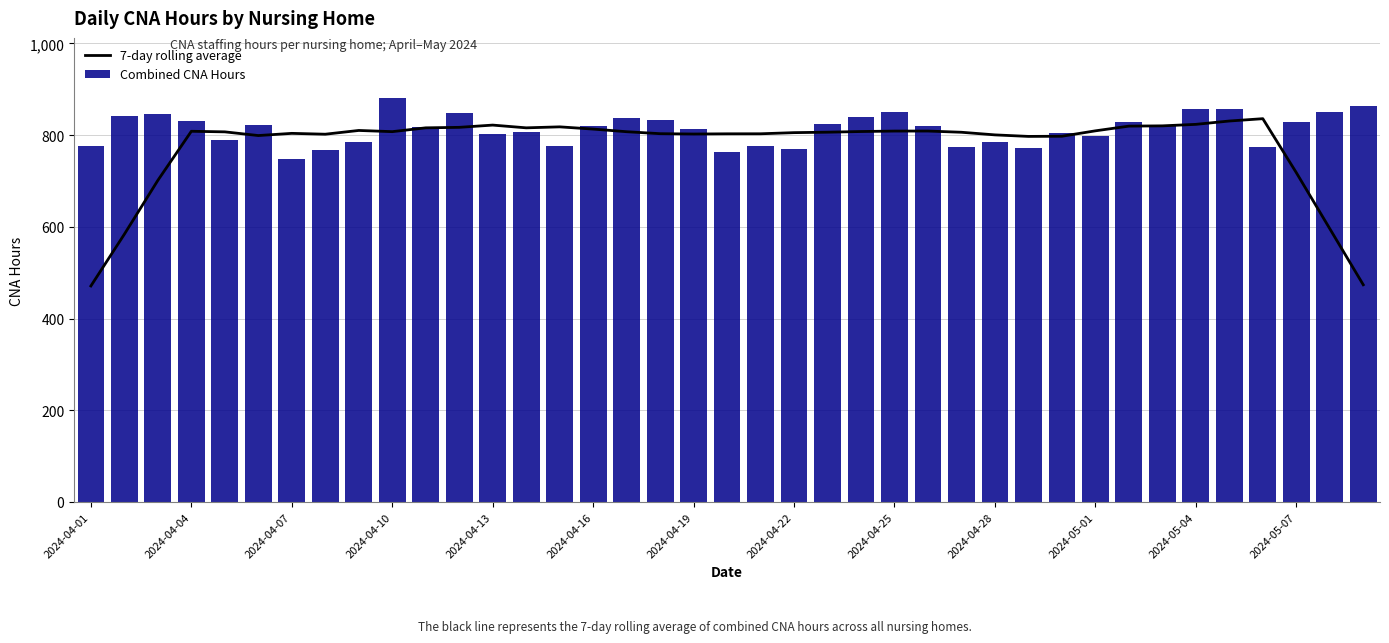

What is the difference between the second highest and minimum values in the Combined CNA Hours series?

114.3